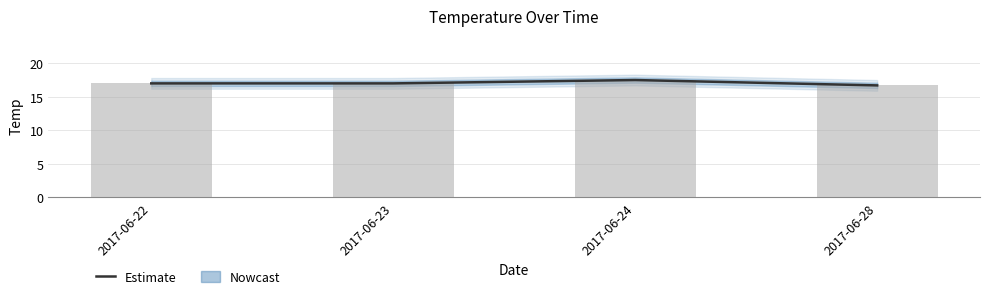

What is the maximum value shown in the chart?

17.5